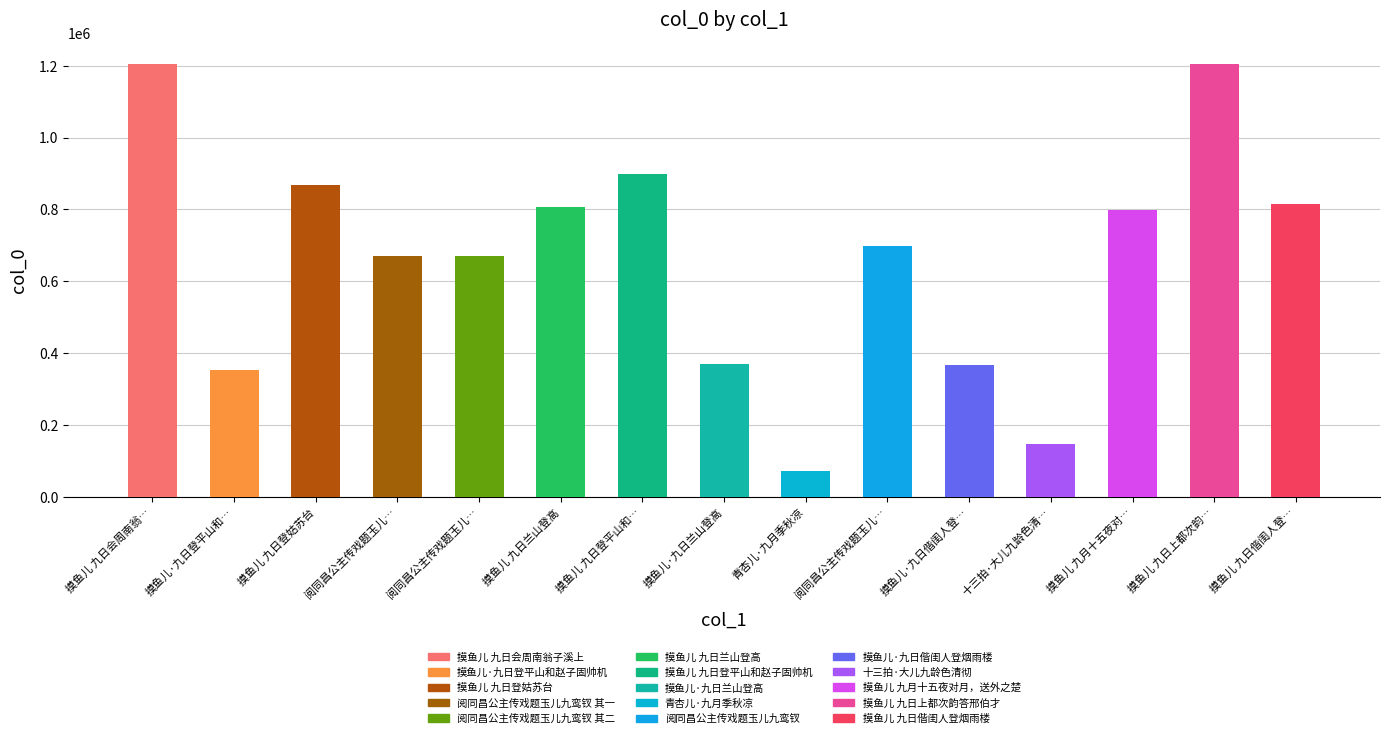

Are the bars horizontal?

No